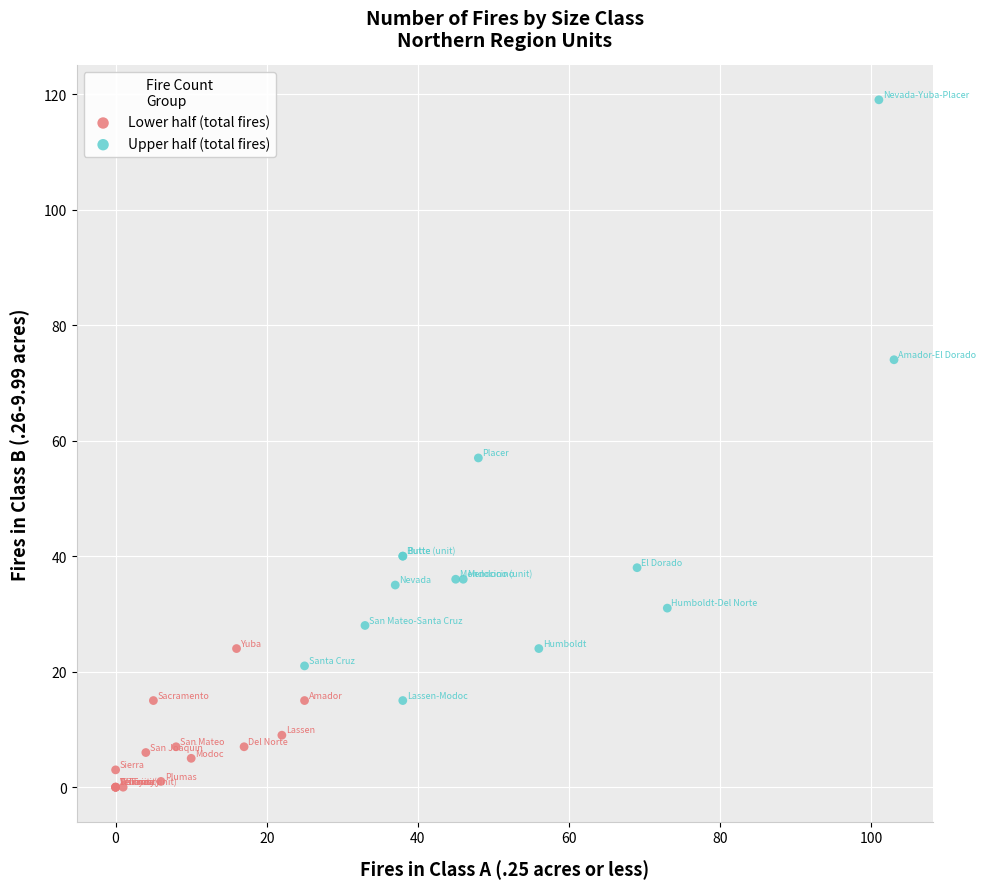

Which series reaches the maximum Y coordinate?

Upper half (total fires)